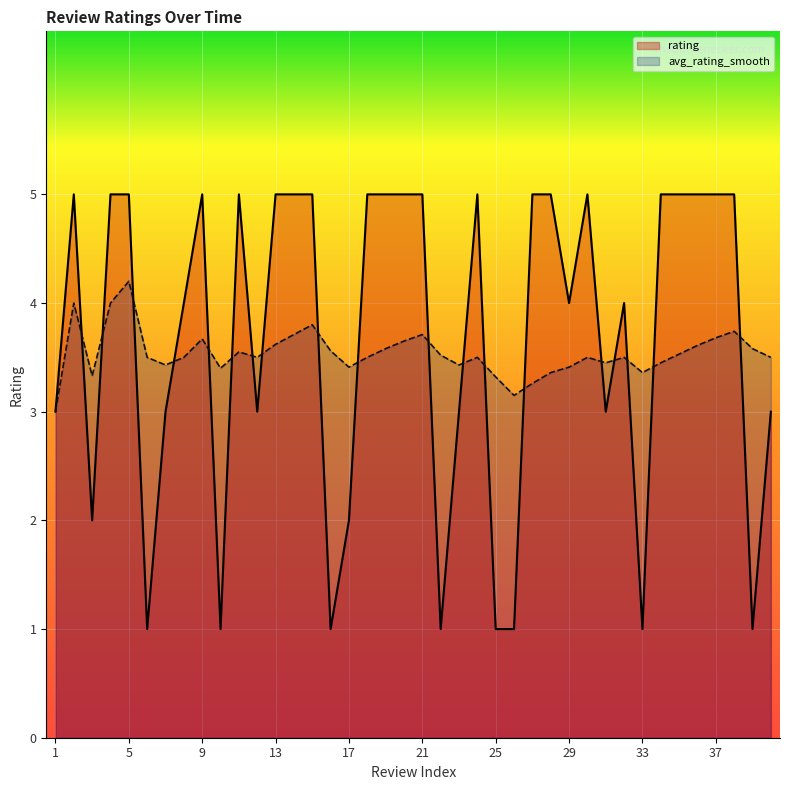

The value of avg_rating_smooth at 21 is 3.7. True or false?

True